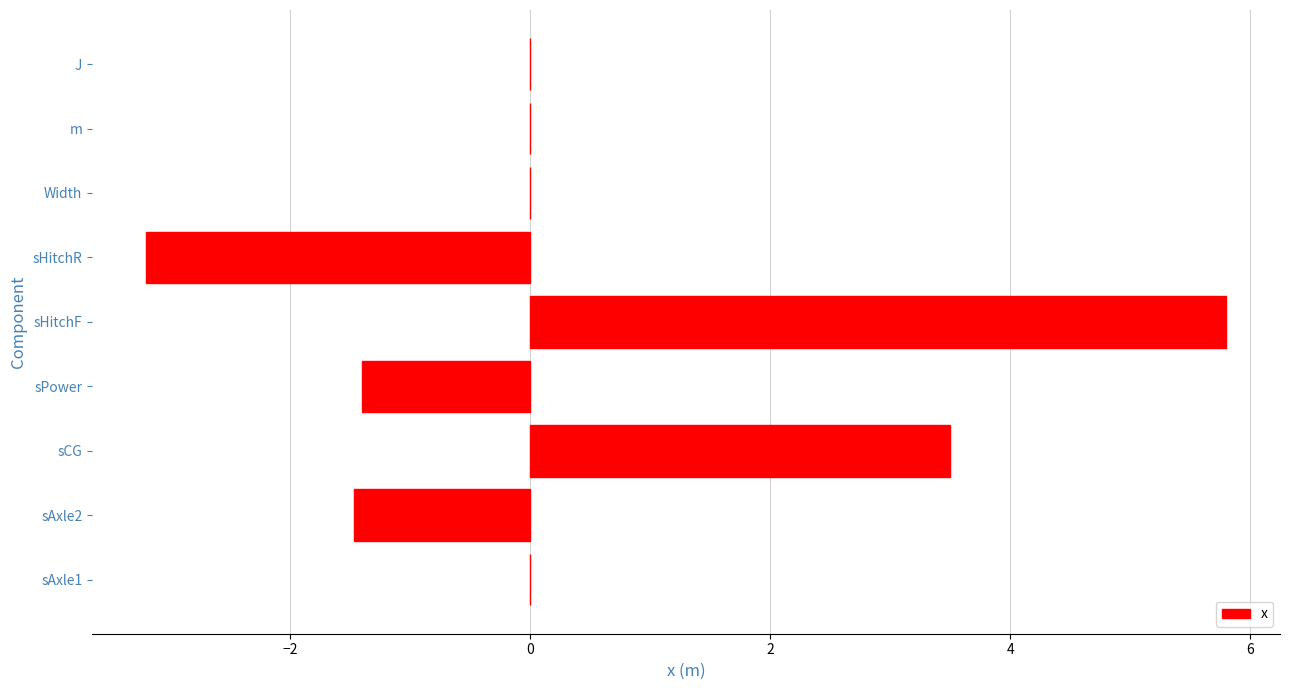

Reading top to bottom, transcribe all the data shown in this chart.

J=0.0	m=0.0	Width=0.0	sHitchR=-3.2	sHitchF=5.8	sPower=-1.4	sCG=3.5	sAxle2=-1.5	sAxle1=0.0